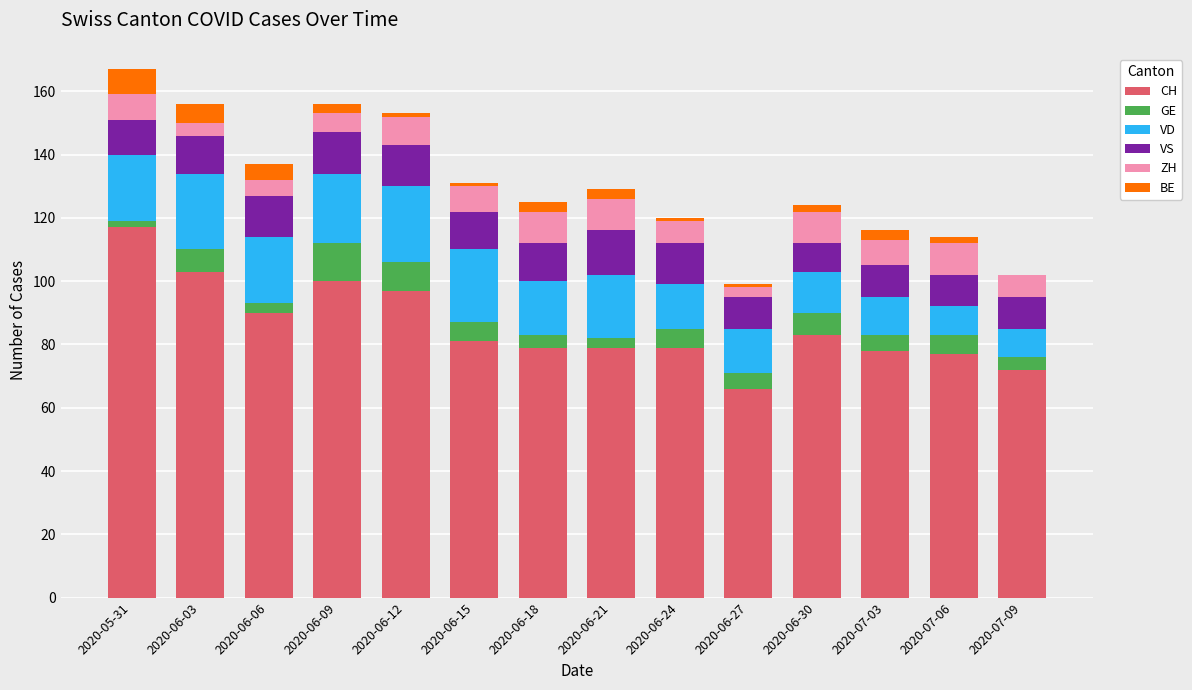

The CH series shows 16 at 2020-07-09. True or false?

False